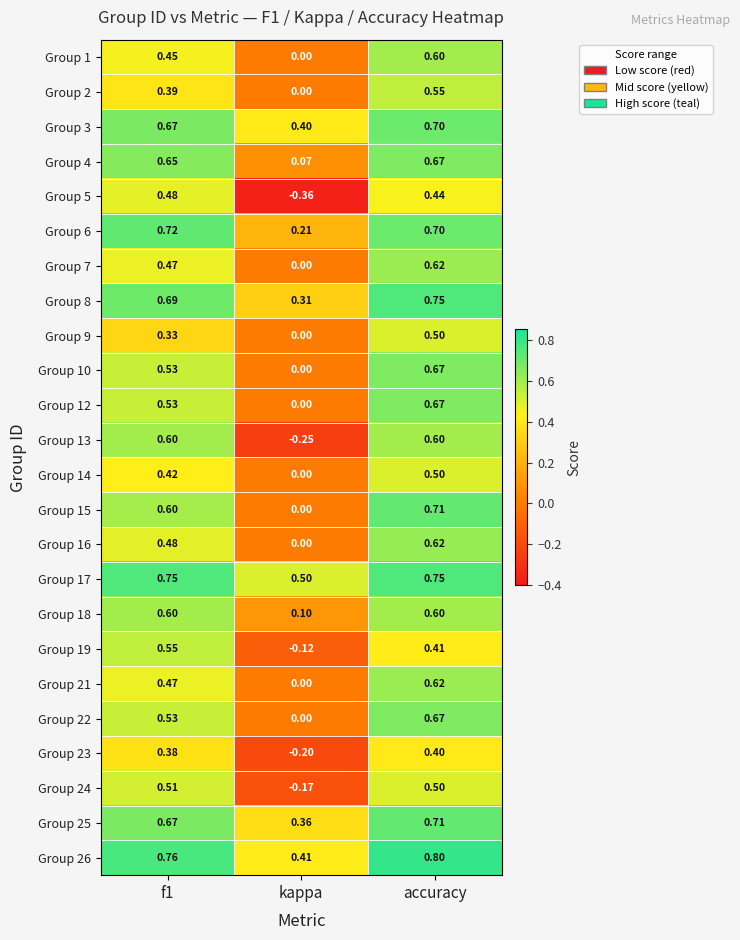

Is the value of Group 3 at kappa greater than the value of Group 23 at f1?

Yes